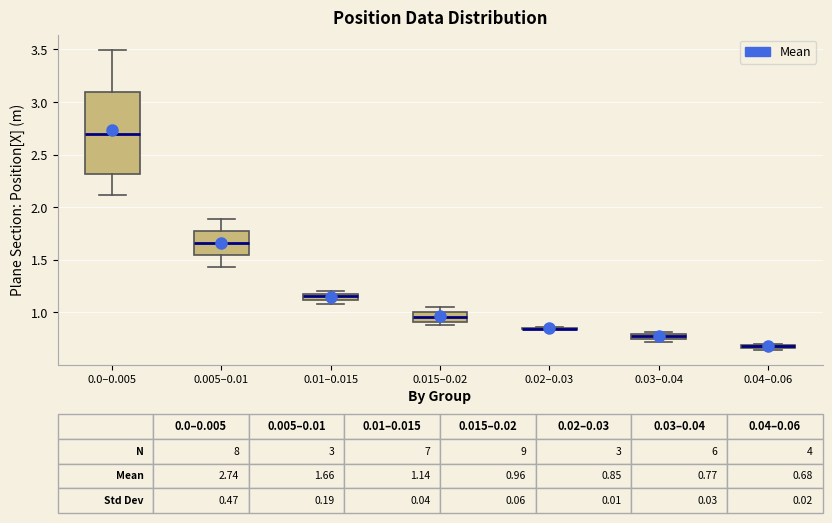

Which box is the tallest, from its lower edge to its upper edge?

0.0–0.005